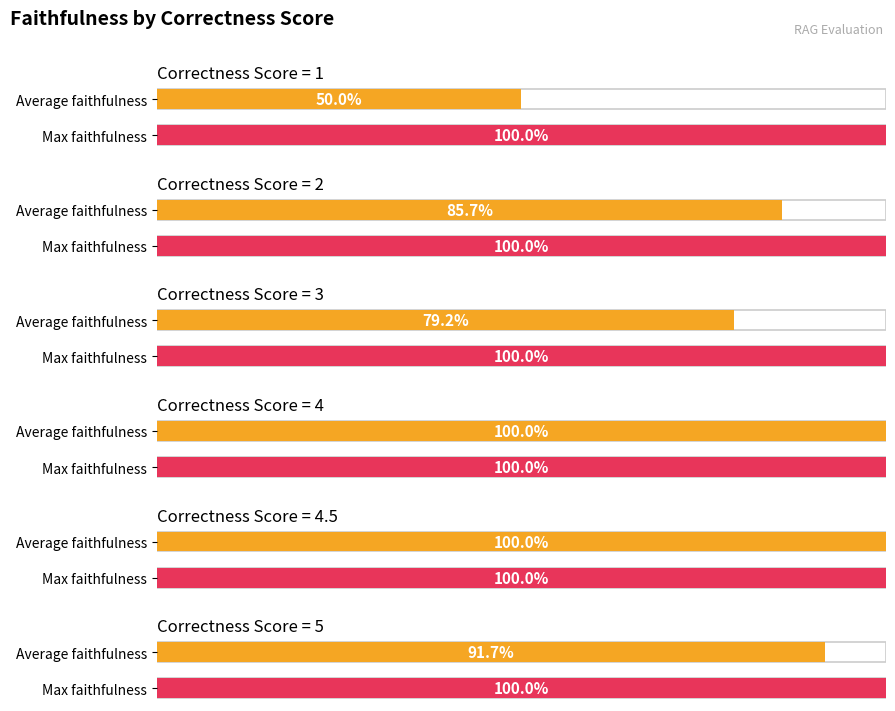

True or false: Average faithfulness has a value of 0.3 at 4.

False